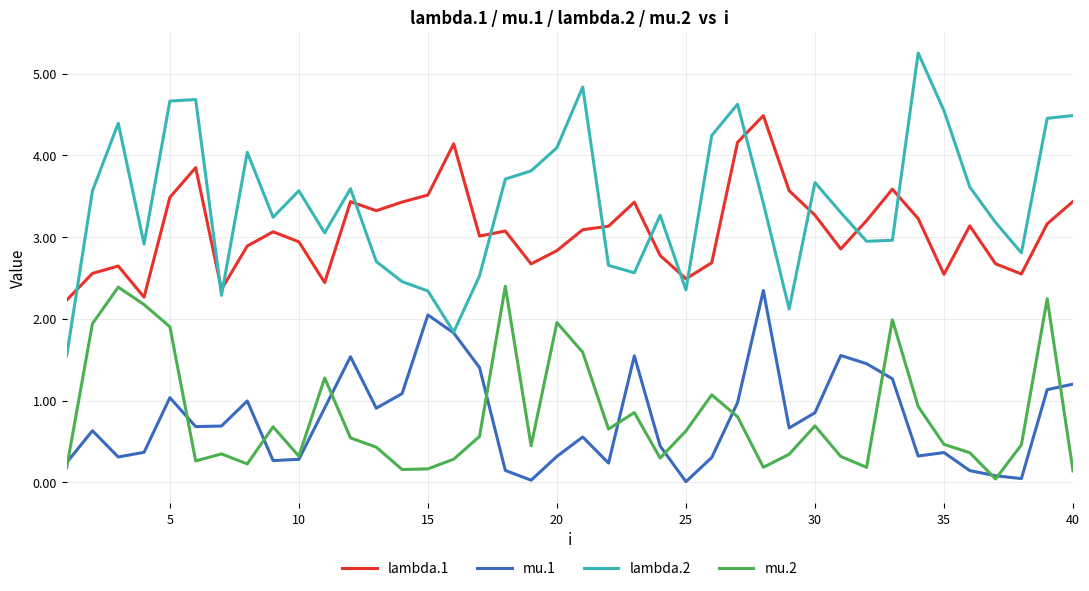

Does the chart have visible grid lines?

Yes